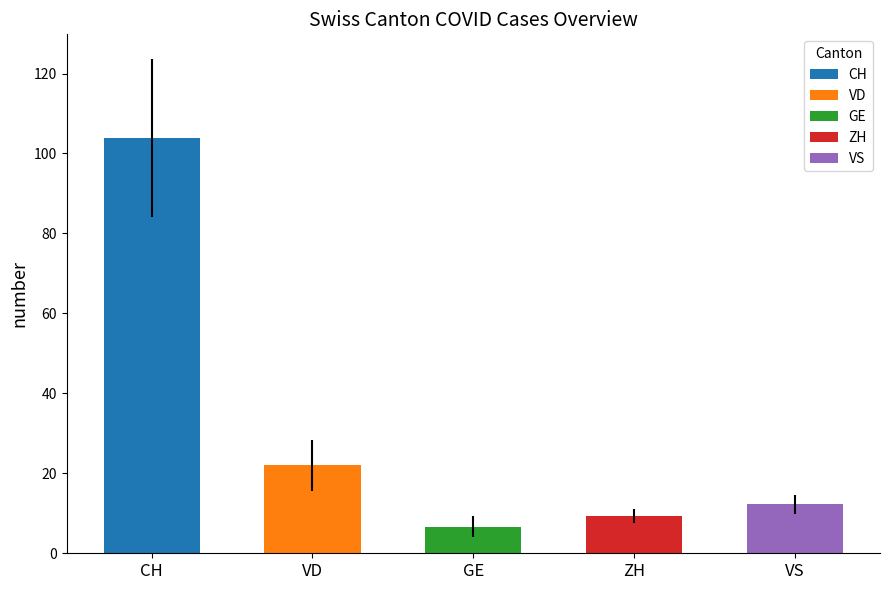

What is the value of the VD bar at the 21st from the left?

23